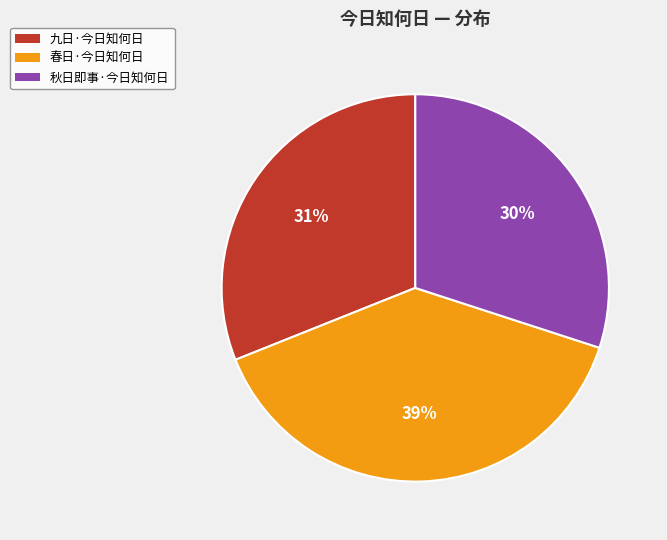

Is it true that 春日·今日知何日 is 31% of the pie?

False